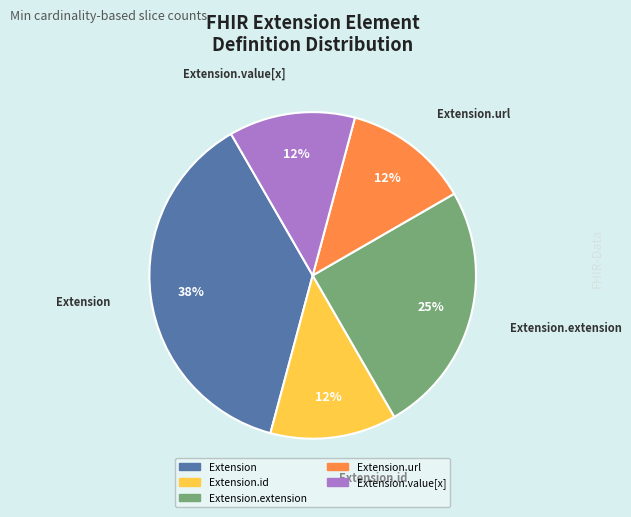

To the nearest percent, what is the average slice percentage?

20%